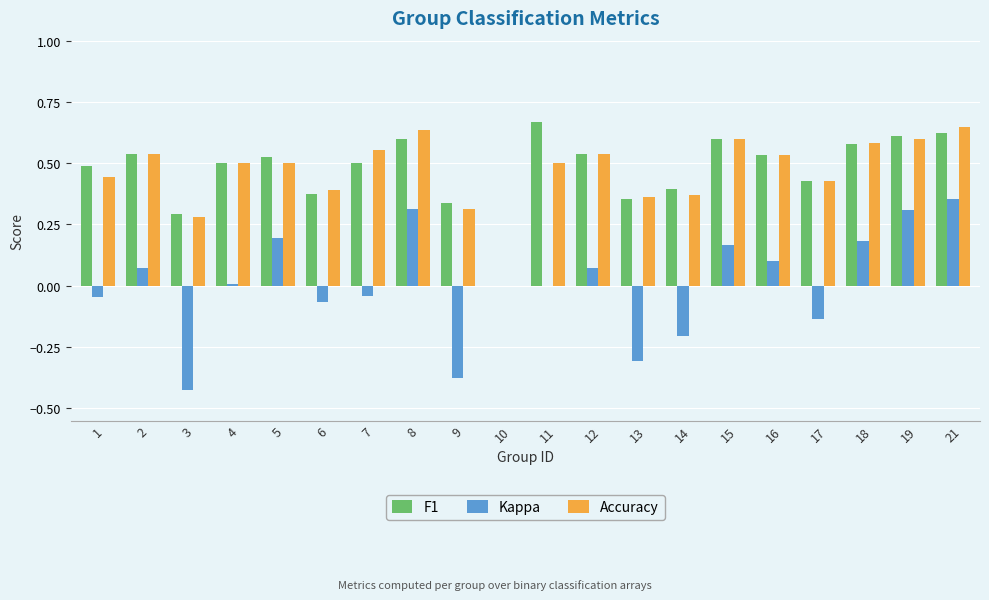

Read the Kappa value at 14.

-0.2